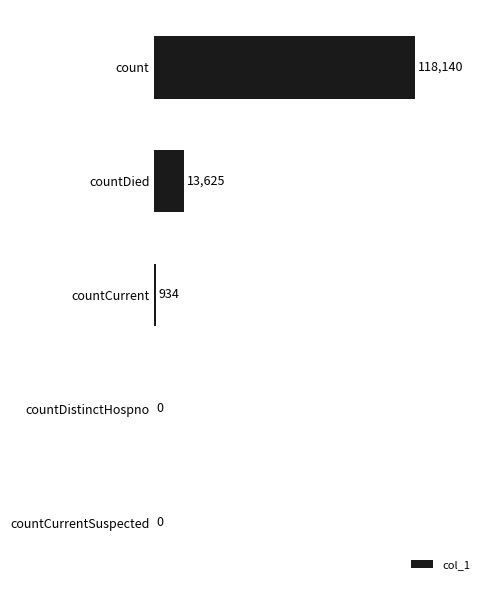

Between countCurrent and countDied, which is larger?

countDied